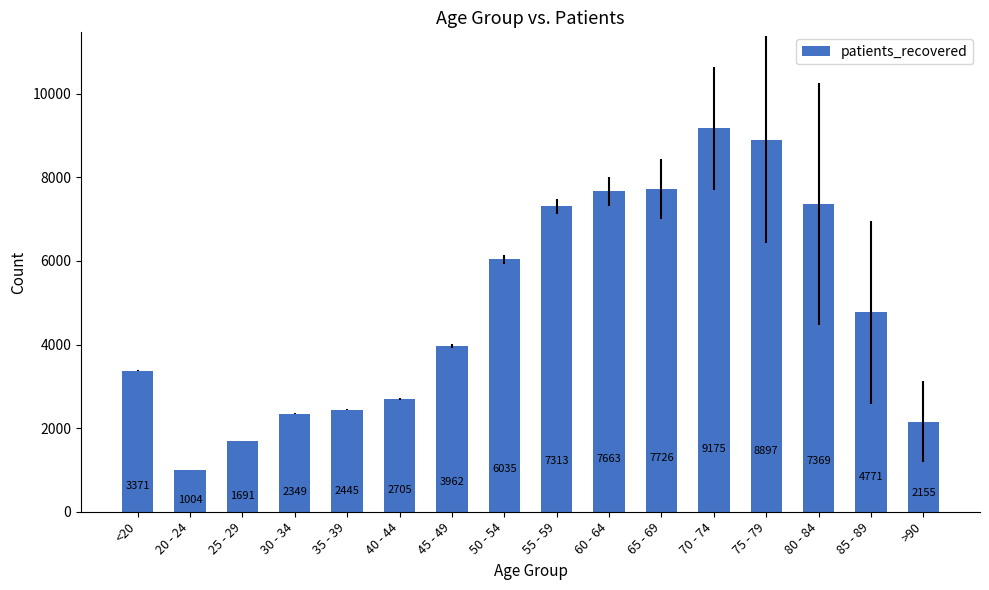

What is the greatest value displayed?

9175